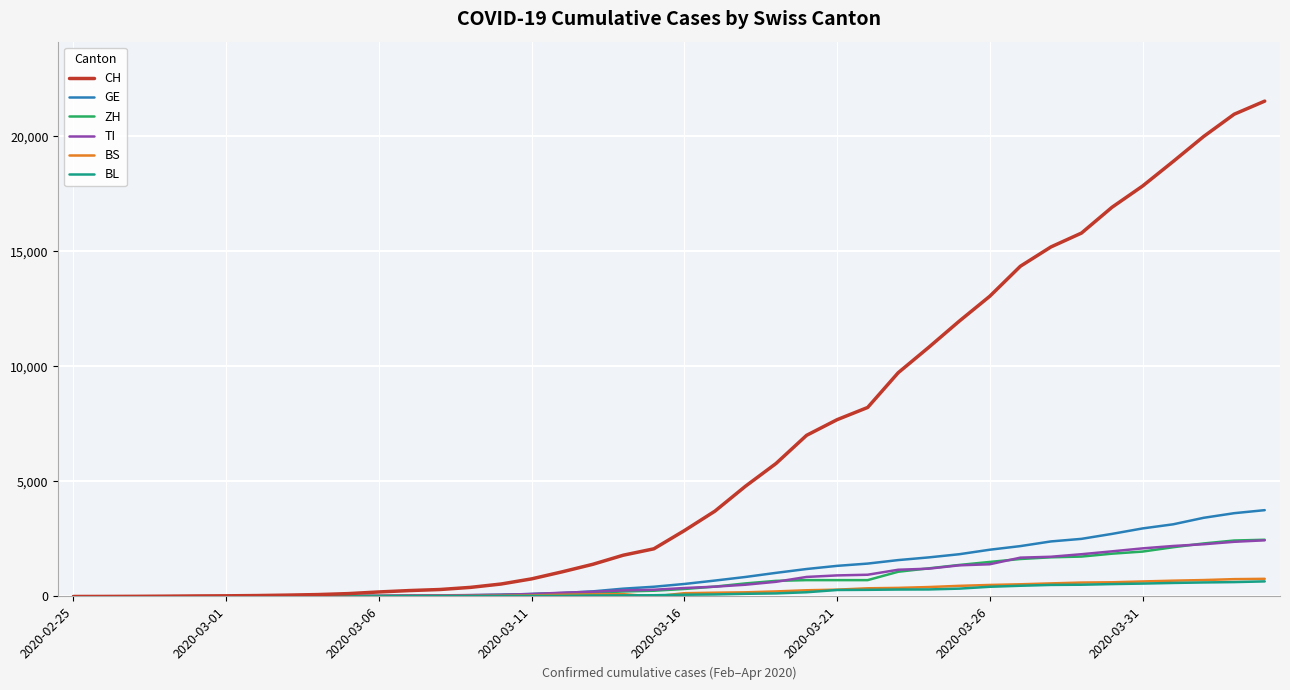

Which series has the largest total across all categories?

CH